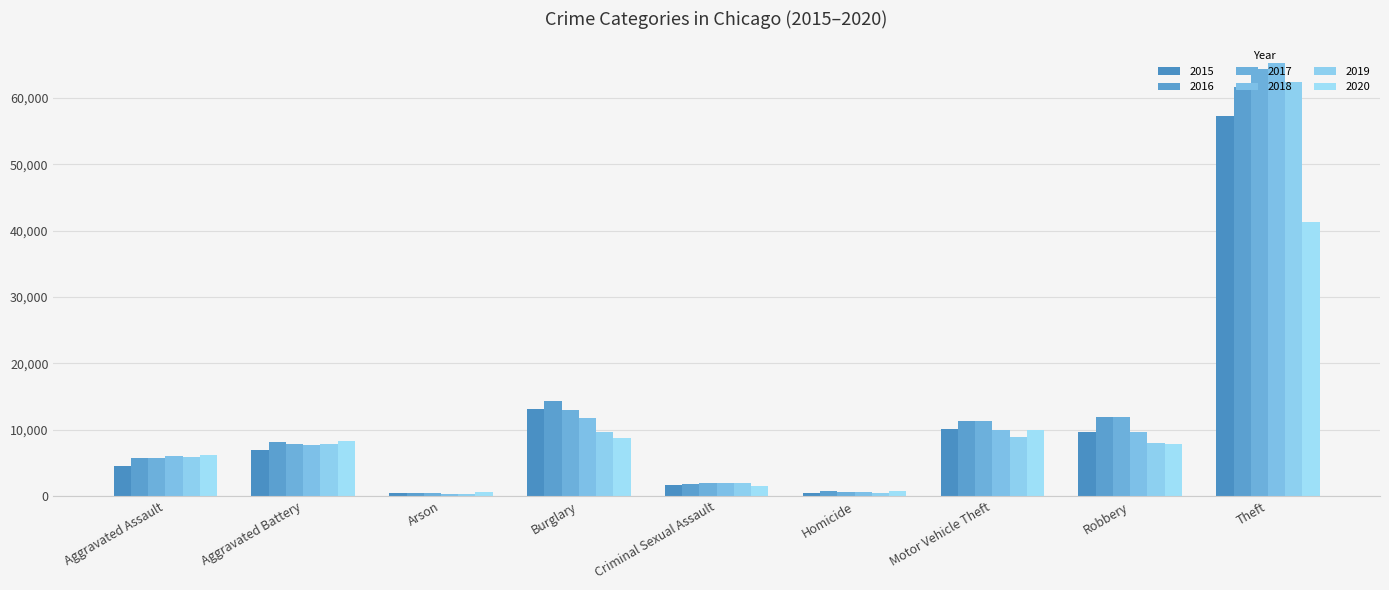

Where is 2015 nearest to the value 28899?

Burglary